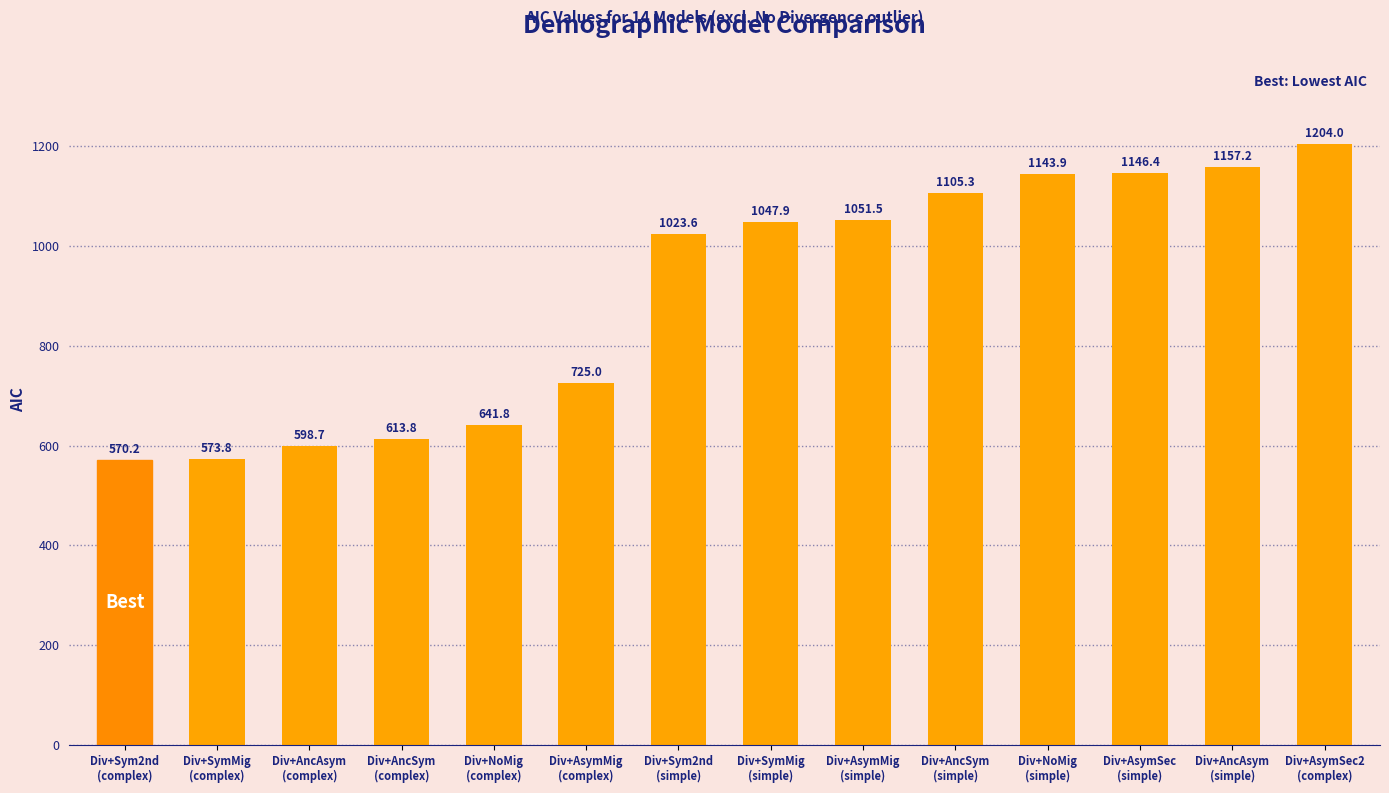

List the labels in order of value, smallest first.

Div+Sym2nd
(complex), Div+SymMig
(complex), Div+AncAsym
(complex), Div+AncSym
(complex), Div+NoMig
(complex), Div+AsymMig
(complex), Div+Sym2nd
(simple), Div+SymMig
(simple), Div+AsymMig
(simple), Div+AncSym
(simple), Div+NoMig
(simple), Div+AsymSec
(simple), Div+AncAsym
(simple), Div+AsymSec2
(complex)